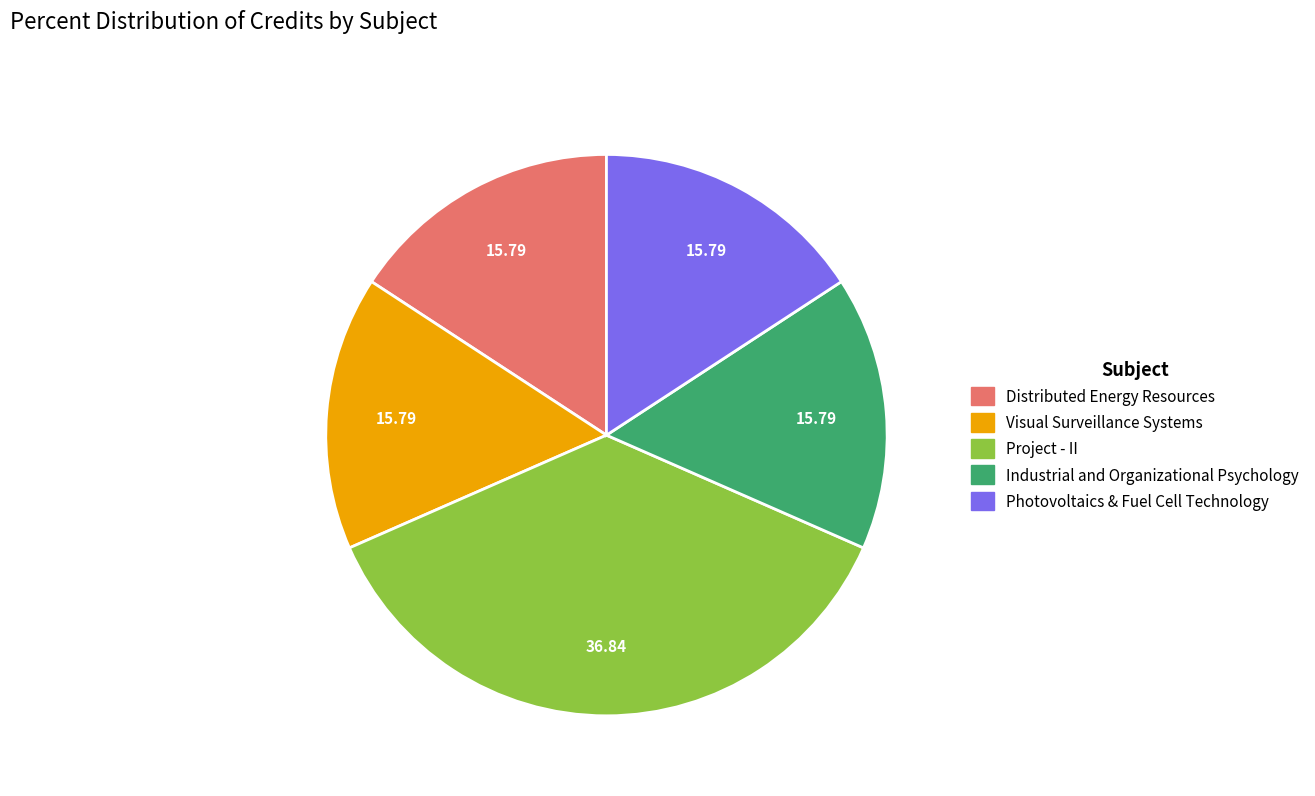

Does Visual Surveillance Systems represent more than half of the total?

No